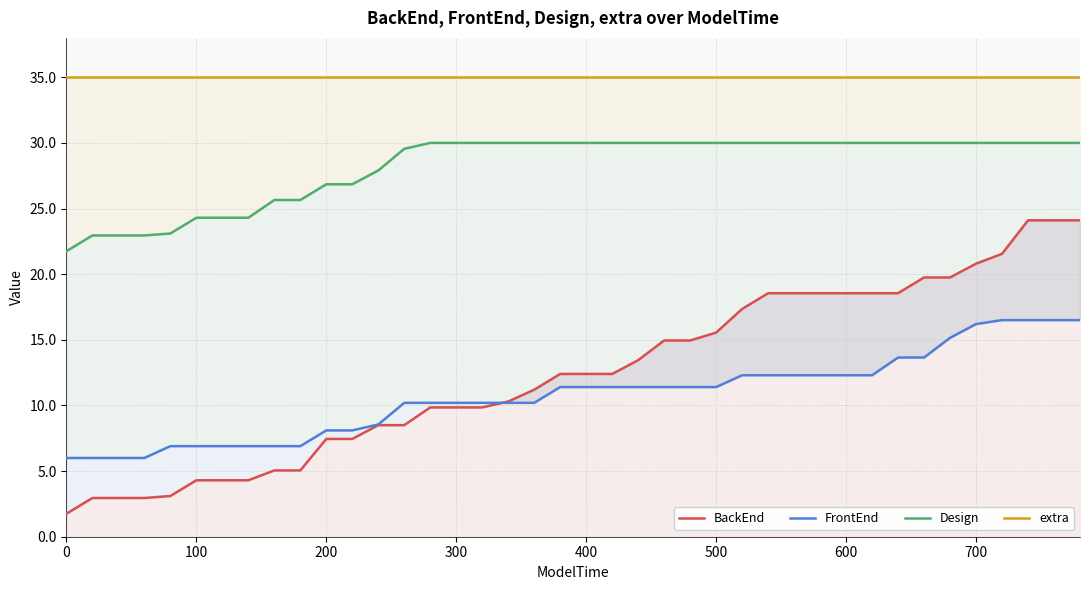

Rank the series at 200 from highest to lowest value.

extra, Design, FrontEnd, BackEnd